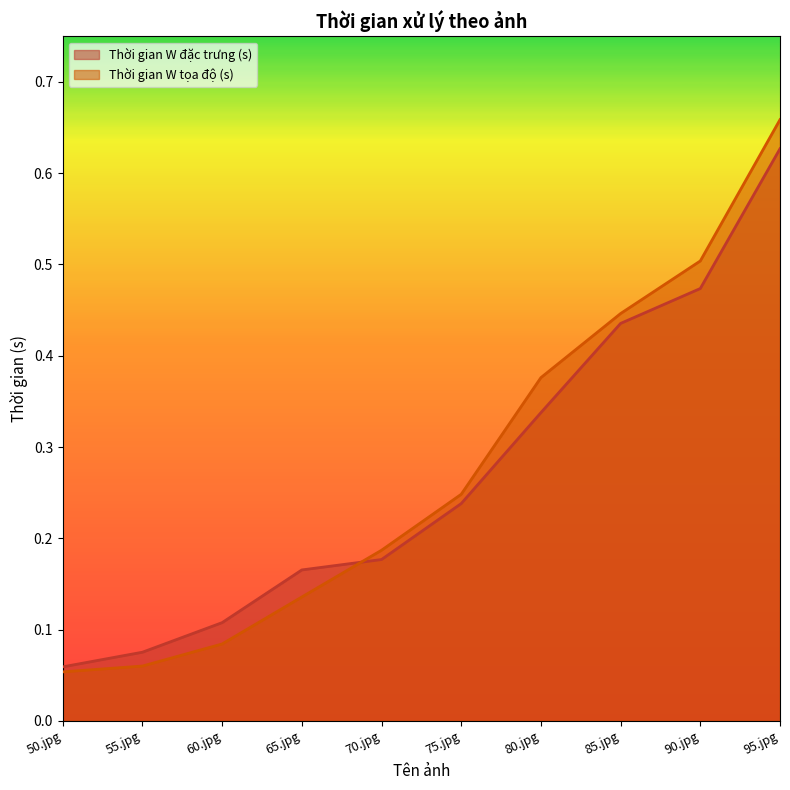

What is the value of the Thời gian W đặc trưng (s) point at the 8th from the left?

0.4